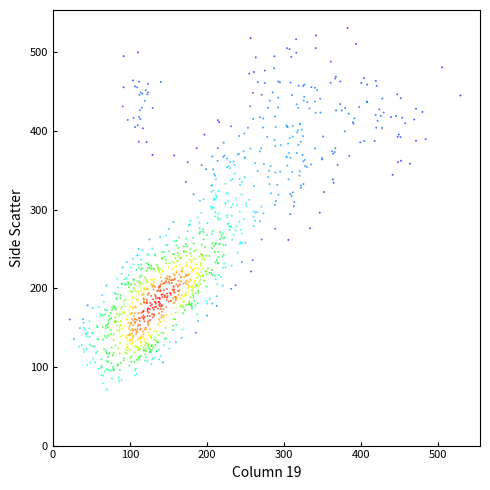

What is the range of X values (max minus min)?

507.0